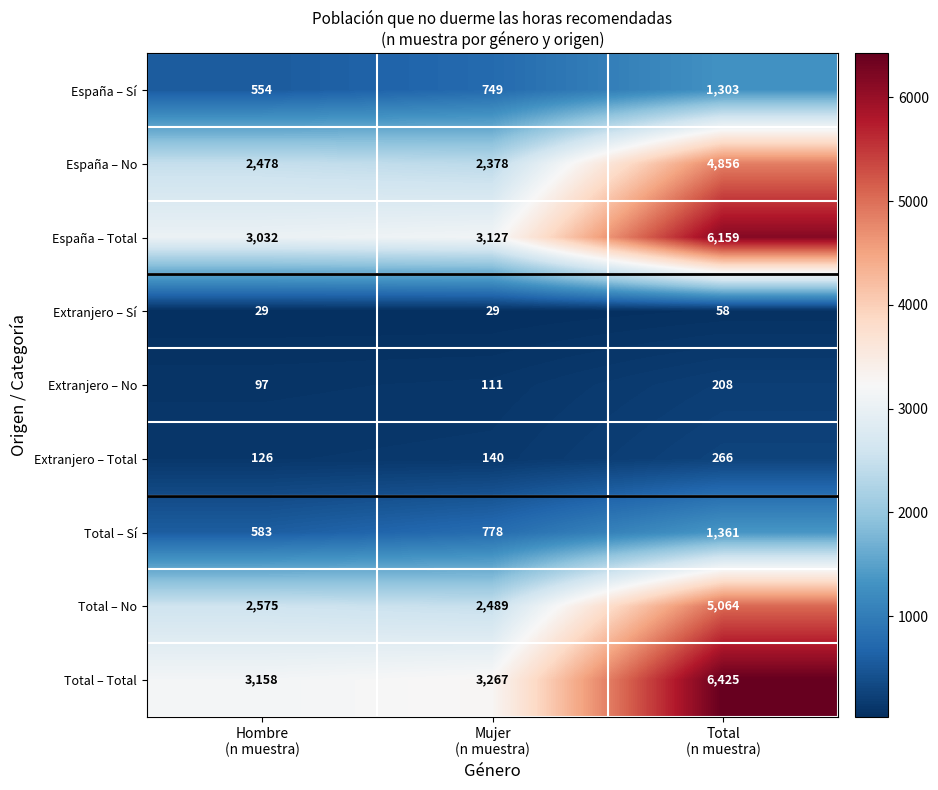

Which series has the widest spread of values?

Total – Total